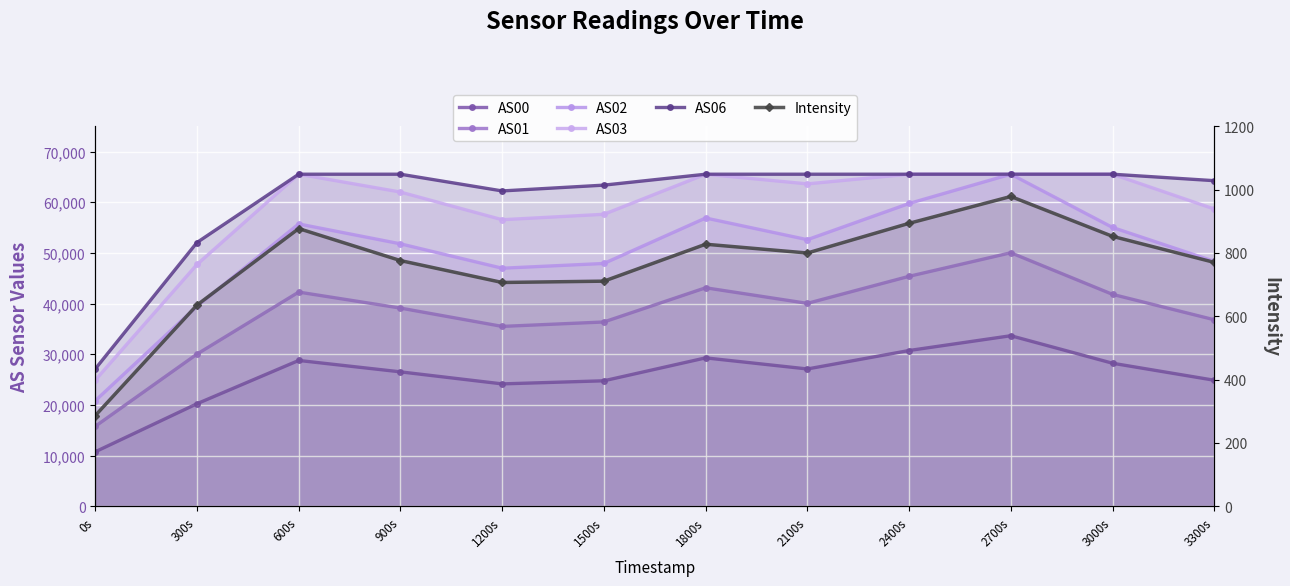

Reading left to right, extract all data points from this chart.

AS00: 10747.0	20235.0	28779.0	26527.0	24151.0	24763.0	29286.0	27098.0	30741.0	33658.0	28228.0	24873.0
AS01: 15778.0	30032.0	42272.0	39116.0	35498.0	36372.0	43121.0	40045.0	45385.0	50035.0	41821.0	36809.0
AS02: 20824.0	39480.0	55720.0	51796.0	46981.0	47919.0	56892.0	52612.0	59758.0	65535.0	55024.0	48336.0
AS03: 24887.0	47717.0	65535.0	62012.0	56553.0	57625.0	65535.0	63628.0	65535.0	65535.0	65535.0	58664.0
AS06: 27103.0	52056.0	65535.0	65535.0	62234.0	63379.0	65535.0	65535.0	65535.0	65535.0	65535.0	64259.0
Intensity: 286.3	635.3	876.9	775.8	706.7	710.8	827.5	799.7	893.5	978.2	852.3	770.1